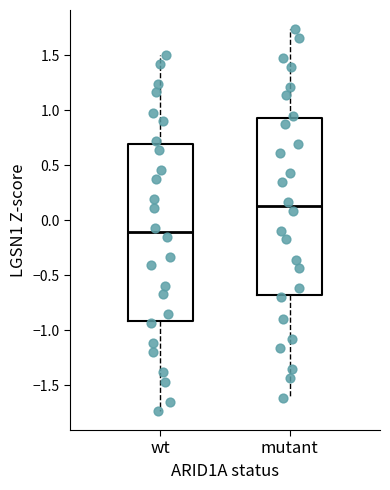

Reading left to right, read every box against the y-axis: the position of its median line, the range the box covers, and the ends of its whiskers. The values are not printed on the chart, so give them approximately, as read against the axis.

wt: median -0.10, box -0.90 to 0.70, whiskers -1.75 to 1.50
mutant: median 0.15, box -0.70 to 0.95, whiskers -1.60 to 1.75